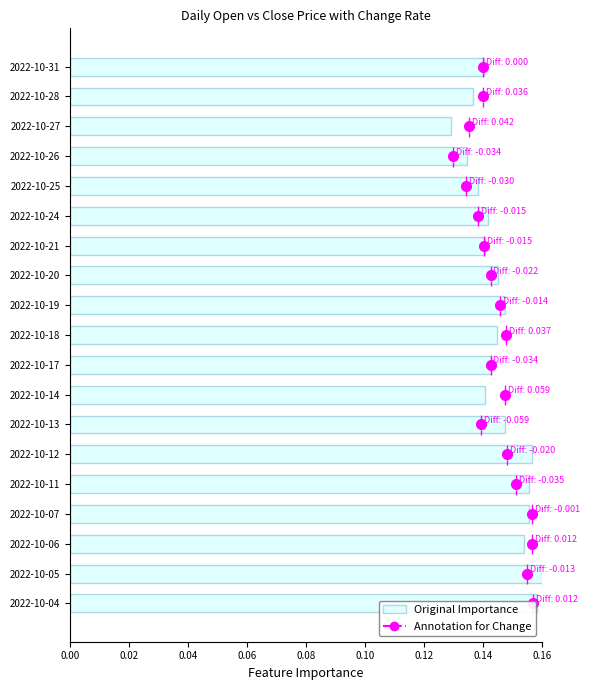

Between 2022-10-13 and 2022-10-27, which is larger?

2022-10-13